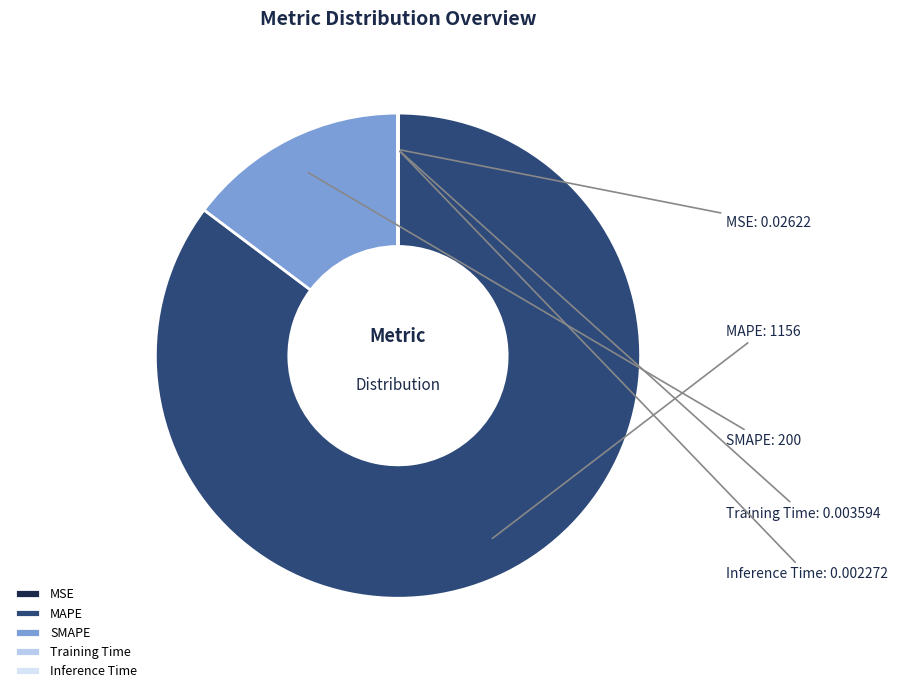

Is it true that SMAPE is 15% of the pie?

True